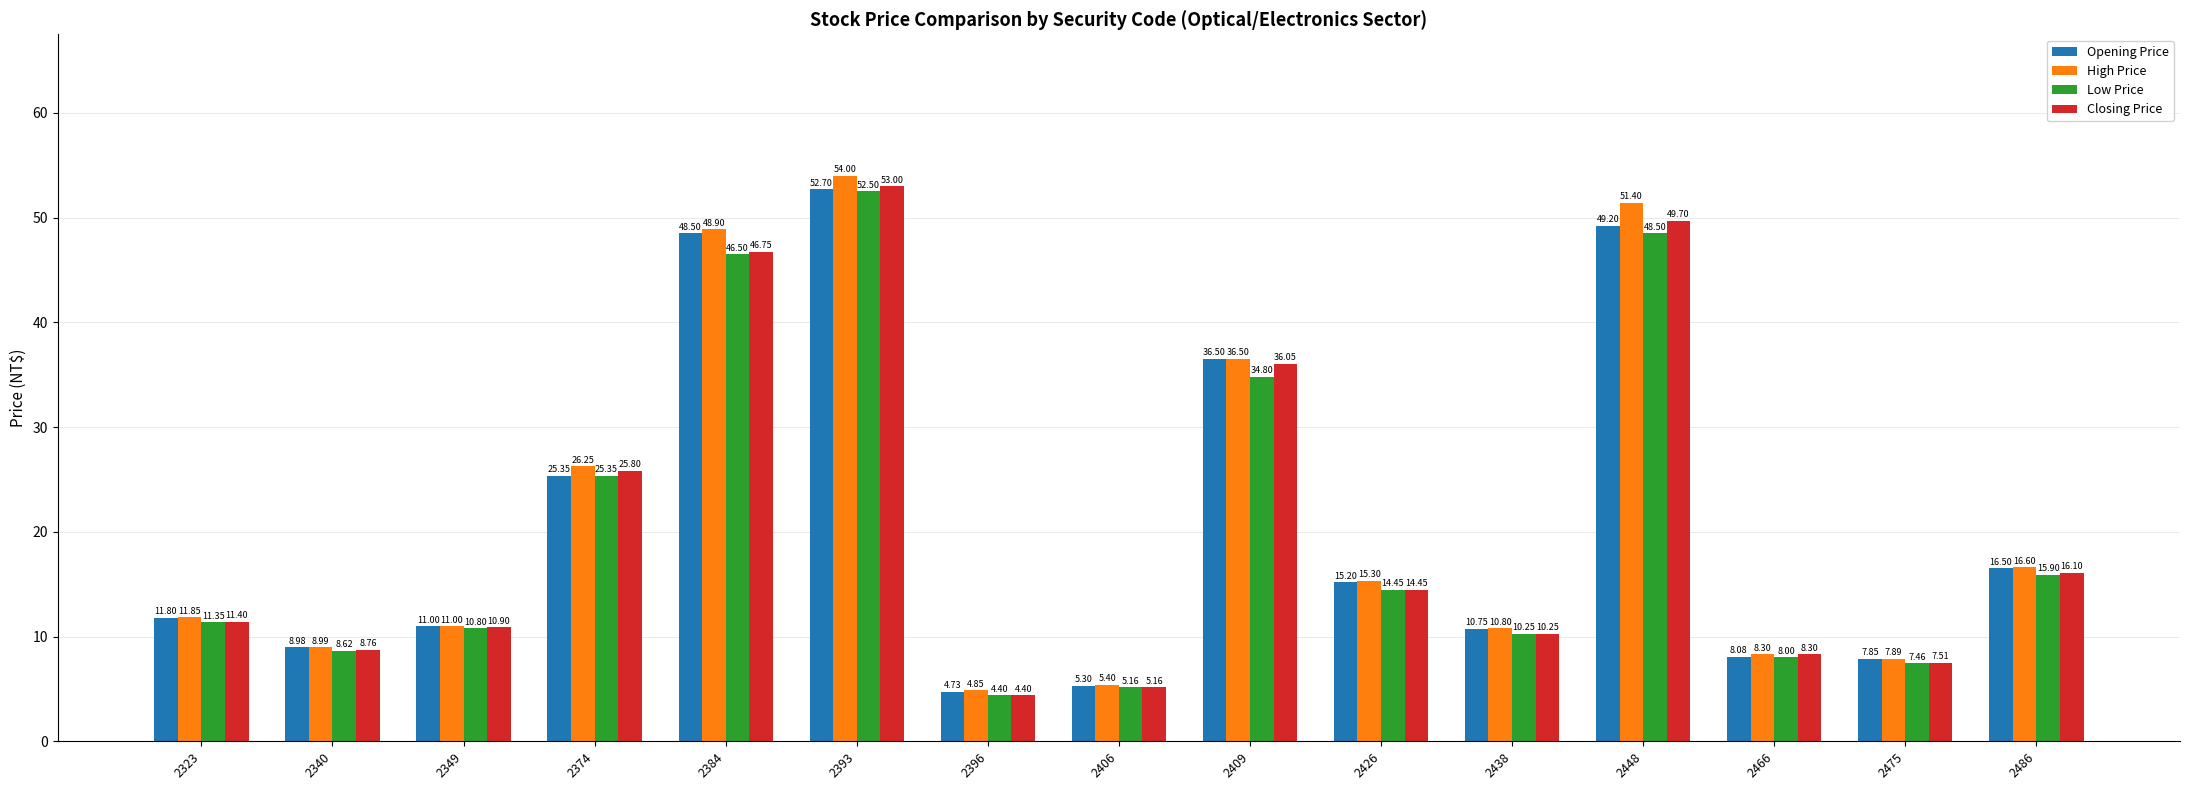

List the labels in order of Closing Price value, largest first.

2393, 2448, 2384, 2409, 2374, 2486, 2426, 2323, 2349, 2438, 2340, 2466, 2475, 2406, 2396